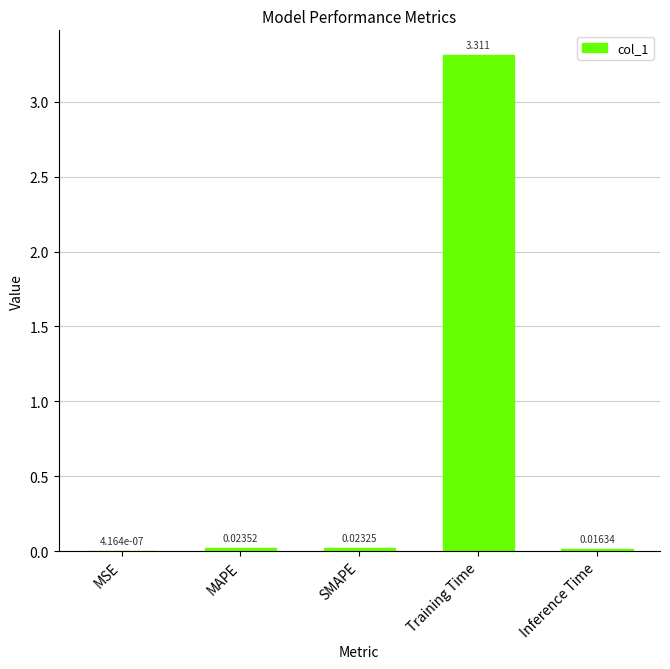

Where is the data nearest to the value 1?

MAPE